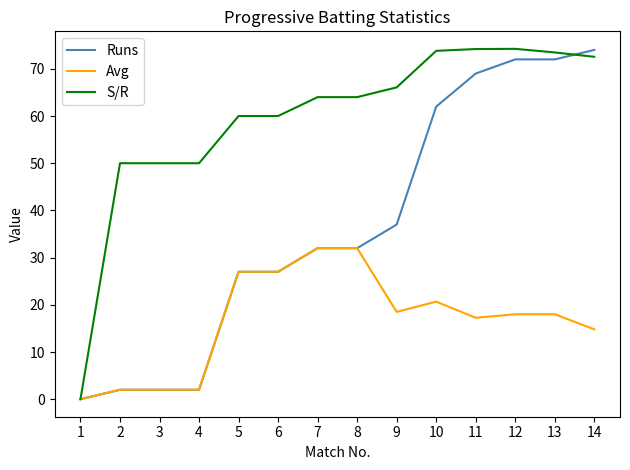

Which series has the largest total across all categories?

S/R